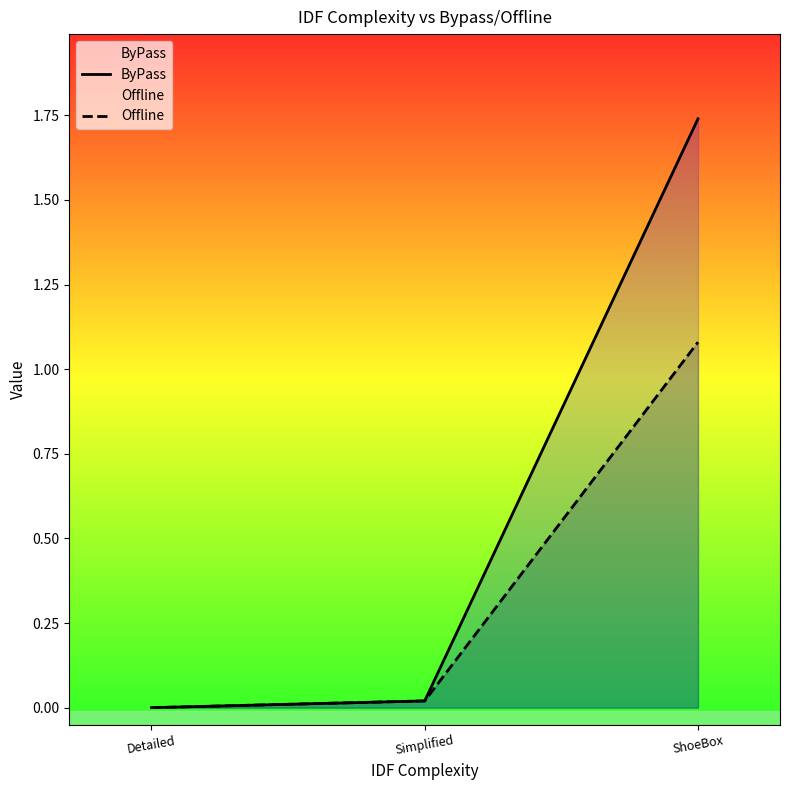

List the labels in order of Offline value, smallest first.

Detailed, Simplified, ShoeBox